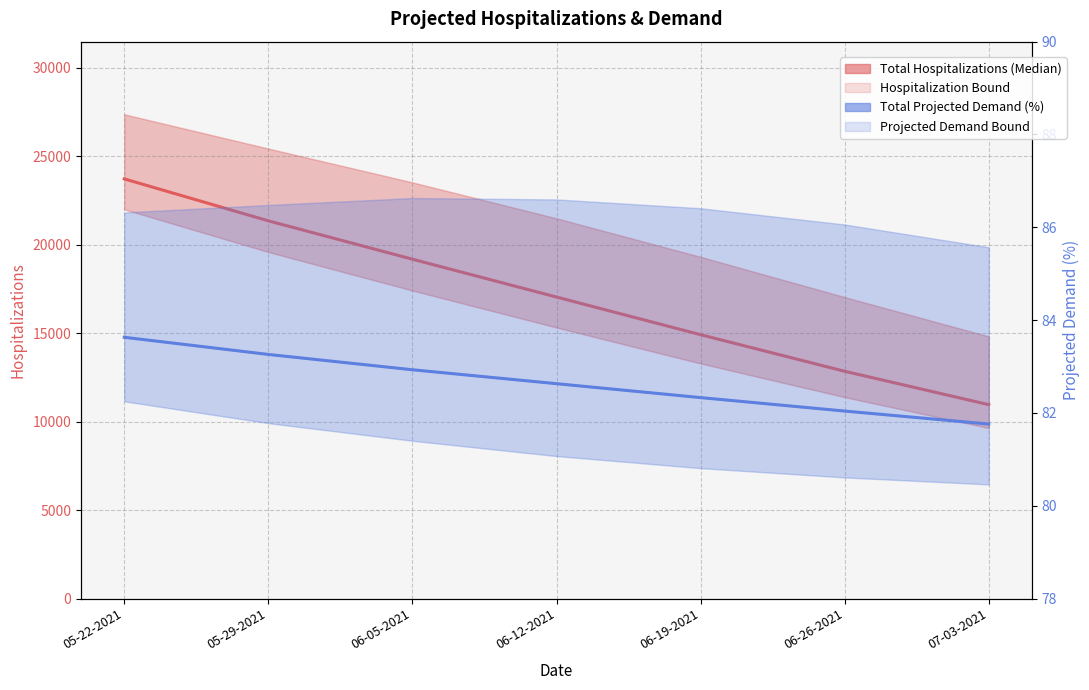

Reading left to right, list all the values displayed in this chart.

Total Hospitalizations (Median): 05-22-2021=23728.0	05-29-2021=21356.0	06-05-2021=19186.0	06-12-2021=17047.0	06-19-2021=14918.0	06-26-2021=12849.0	07-03-2021=10962.0
Total Projected Demand (%): 05-22-2021=83.6	05-29-2021=83.3	06-05-2021=82.9	06-12-2021=82.6	06-19-2021=82.3	06-26-2021=82.0	07-03-2021=81.8